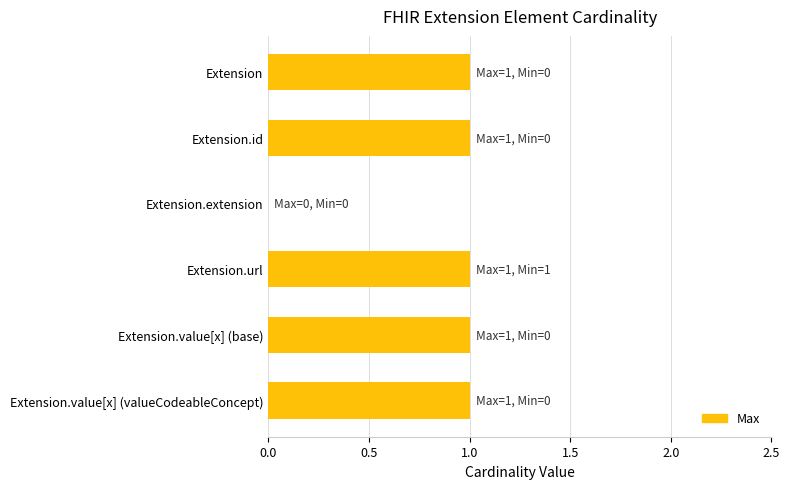

Between Extension.url and Extension.extension, which is larger?

Extension.url